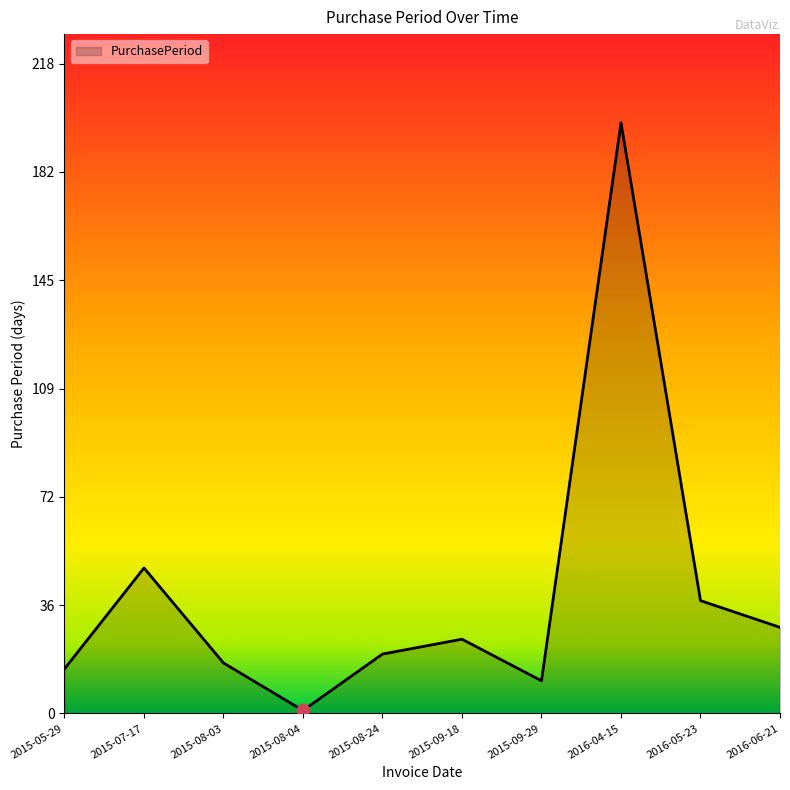

What is the ratio of the value at 2015-05-29 to the value at 2016-06-21?

0.5